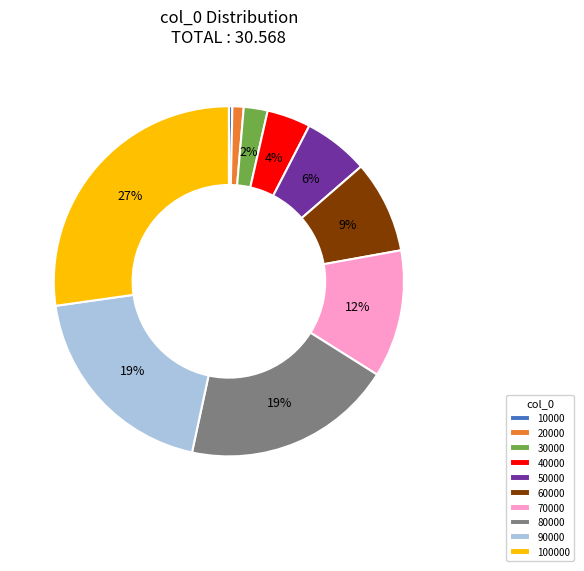

To the nearest percent, what portion does 20000 represent?

1%